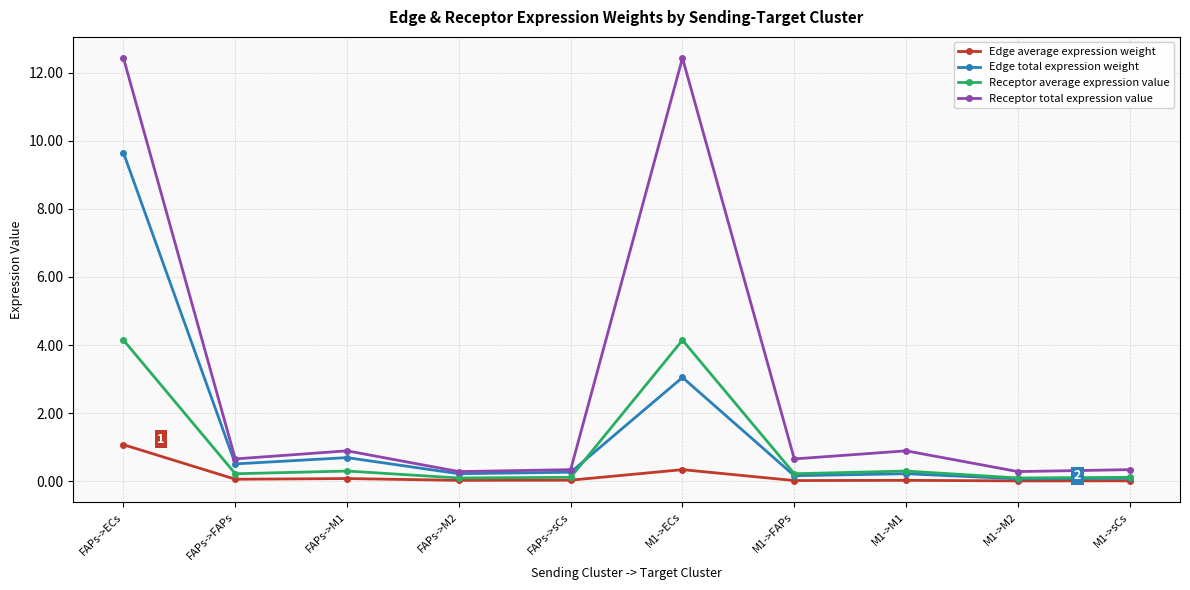

The Edge total expression weight series shows 0.2 at M1->FAPs. True or false?

True